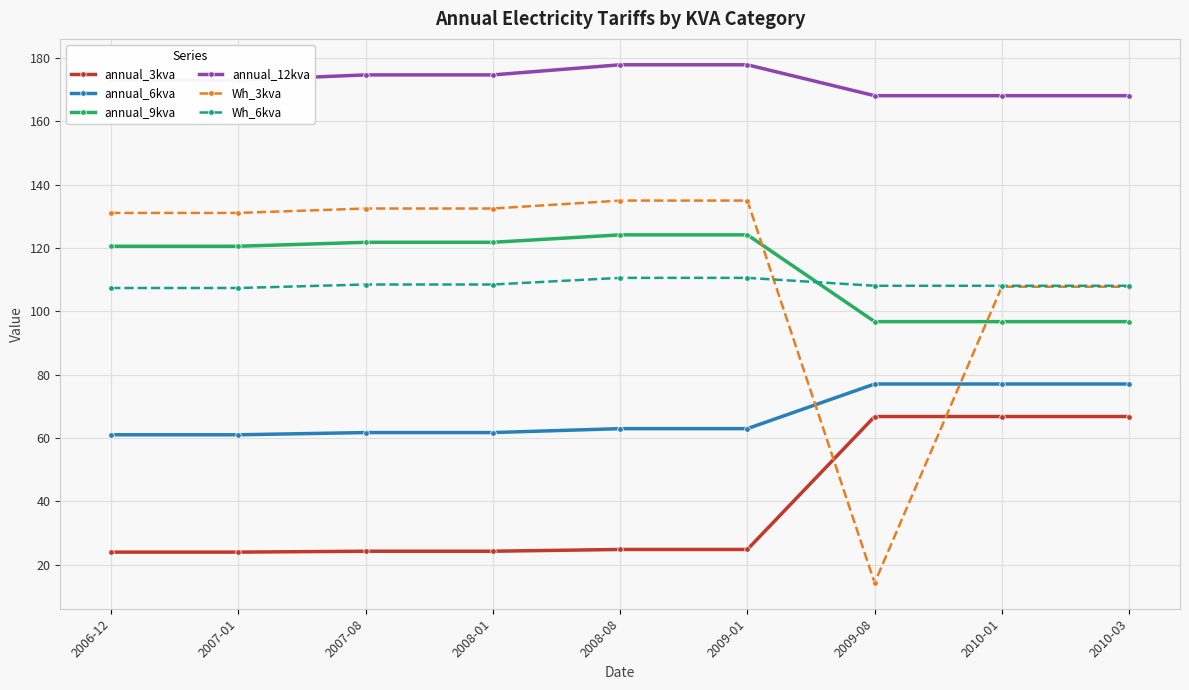

What position from the right is 2008-01?

6